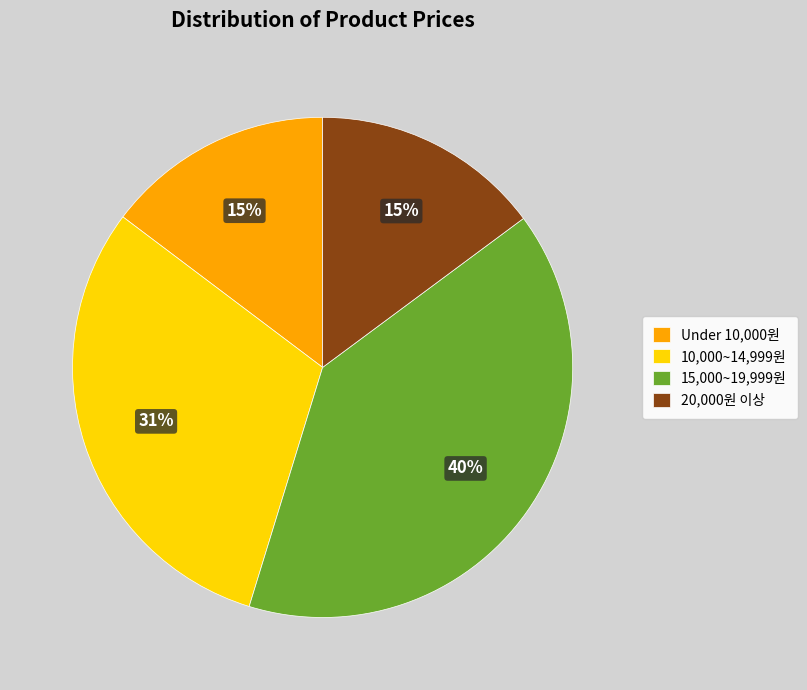

Which has a higher value, 10,000~14,999원 or 15,000~19,999원?

15,000~19,999원